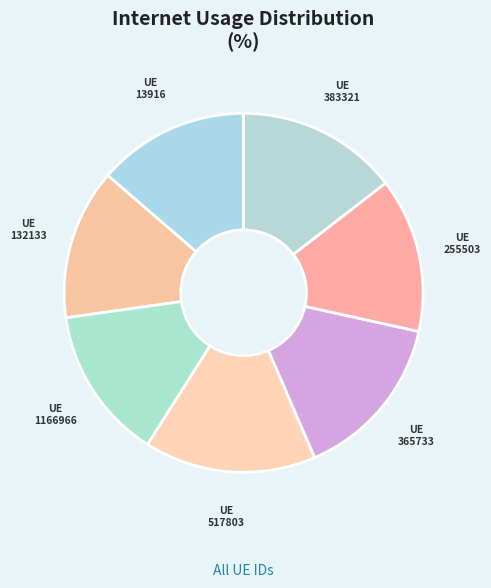

Which category has the smallest portion of the pie?

132133